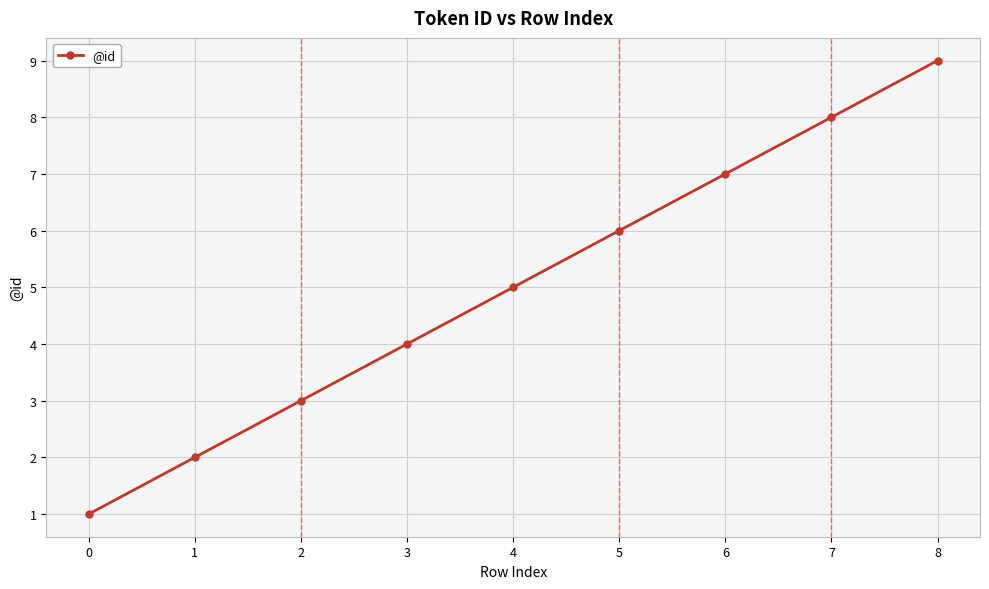

What is the value of the 6th point from the left?

6